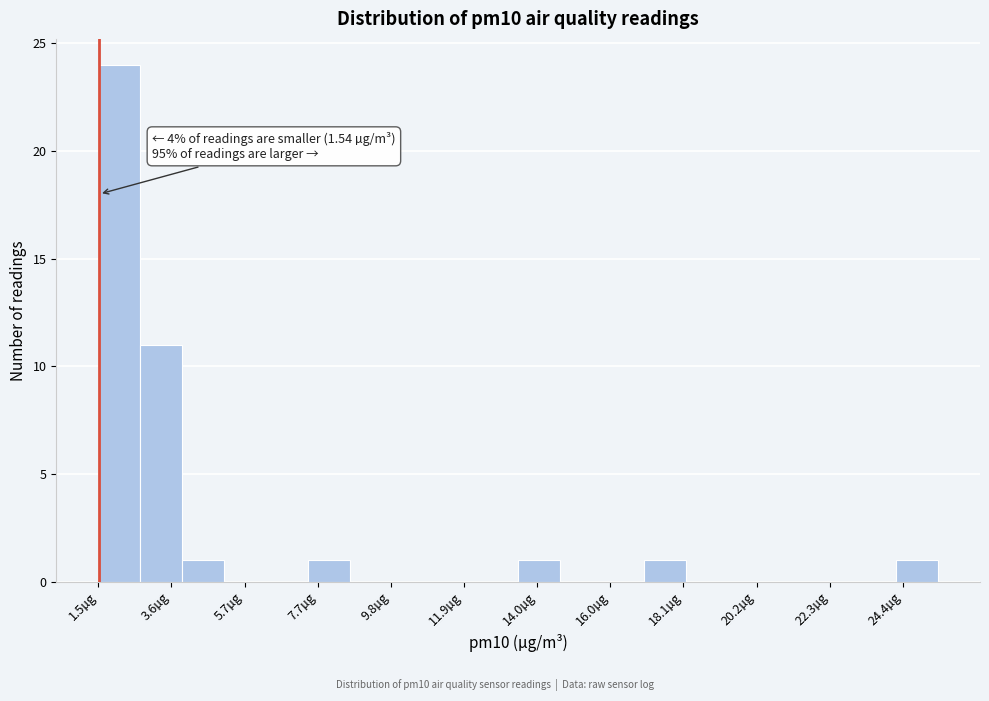

Around what value on the x-axis is the tallest bar? Give the approximate position of its centre, as read against the axis.

2.0